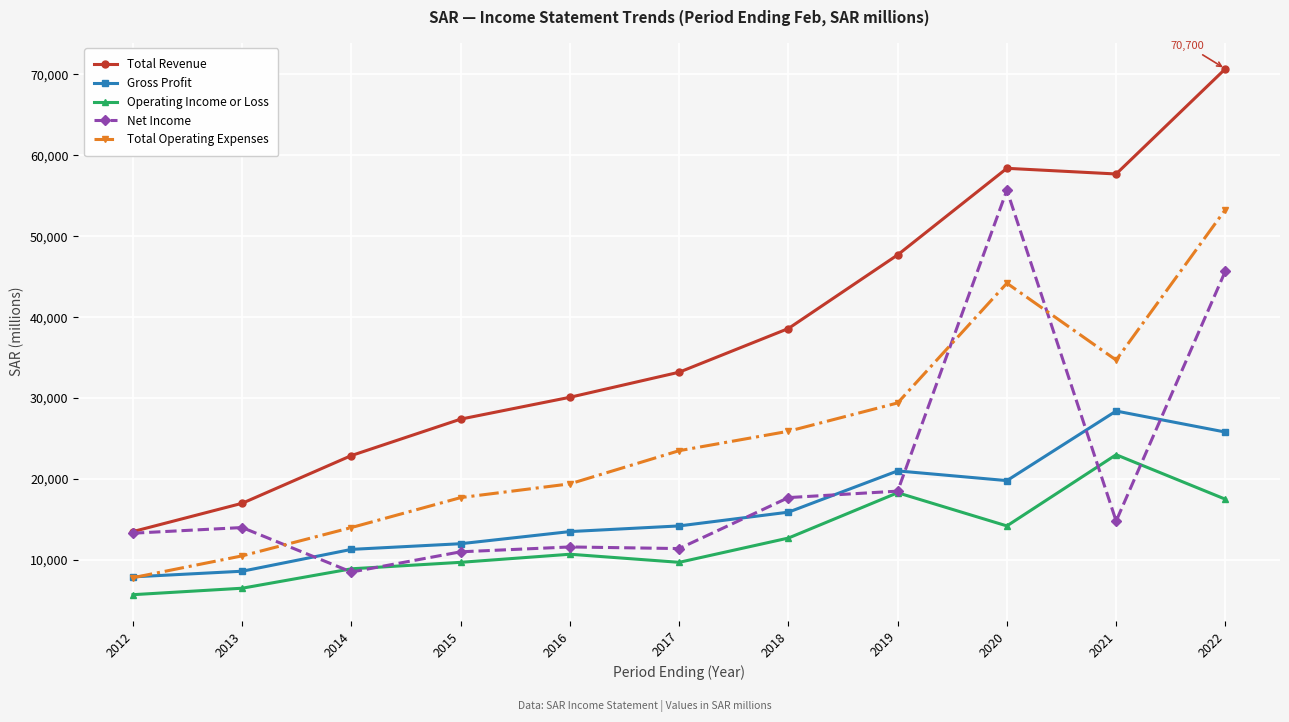

Which category has the lowest value across all series?

2012